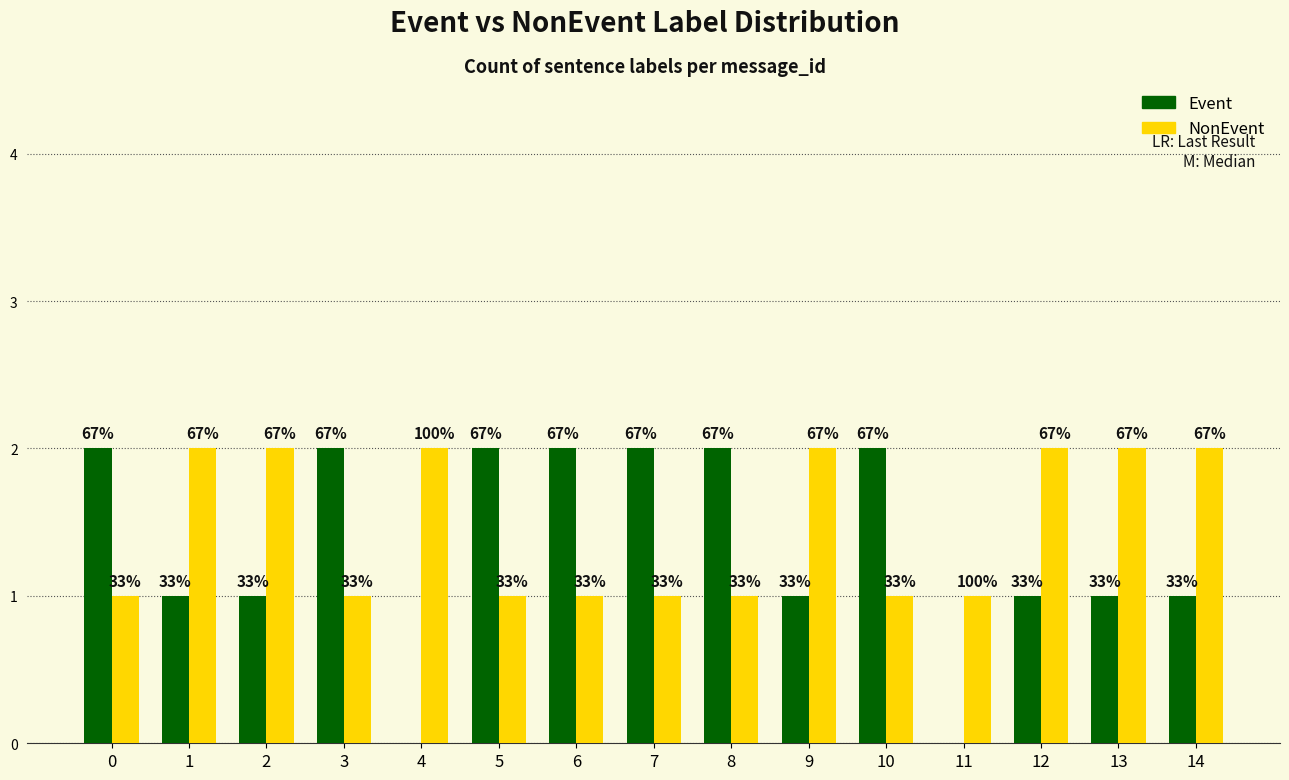

Which series has the largest range (max minus min)?

Event